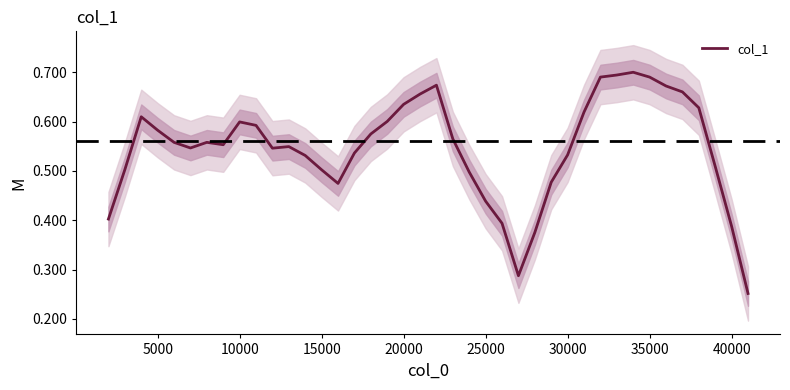

Is it true that the value at 35000 is 0.9?

False